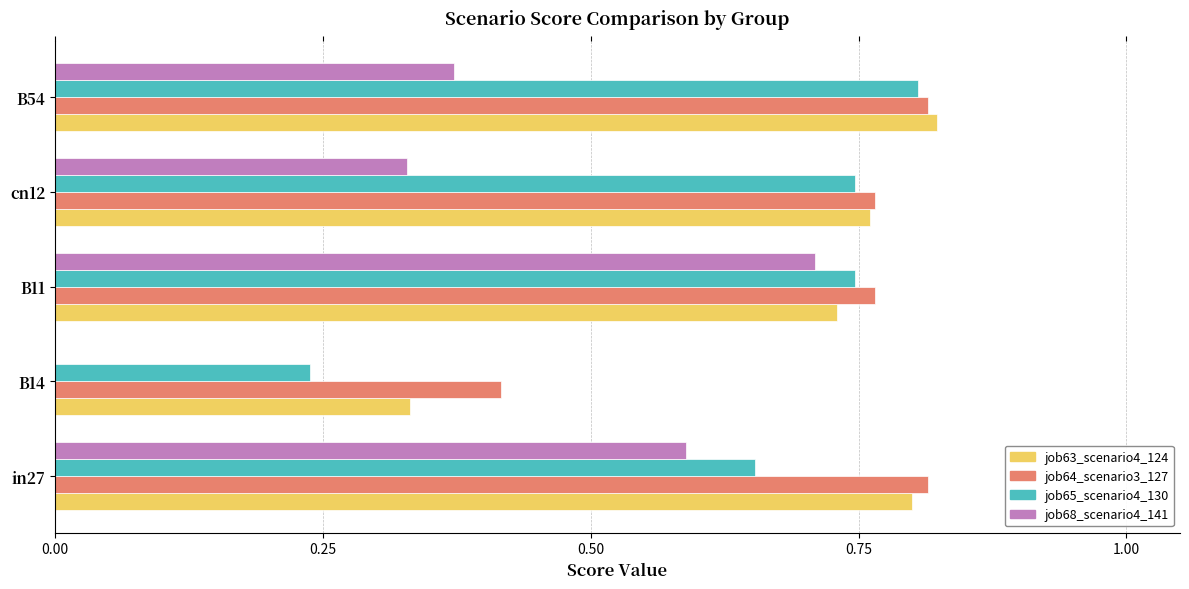

What is the total value across all series at in27?

2.9